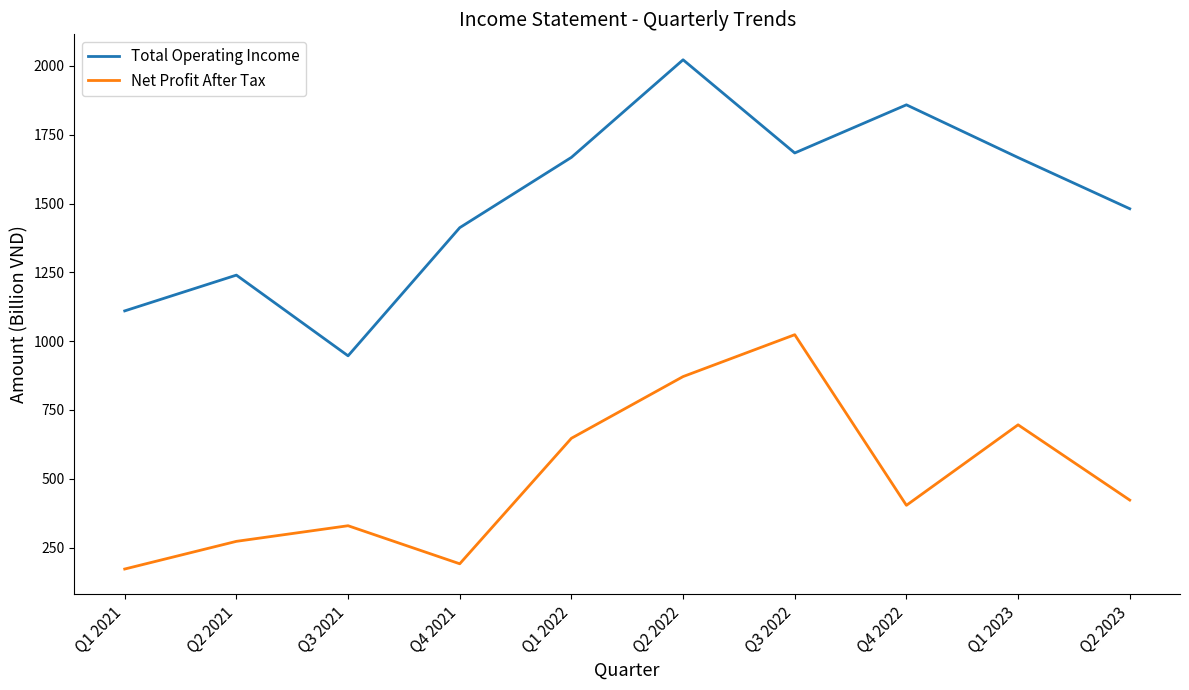

Which series has the largest range (max minus min)?

Total Operating Income